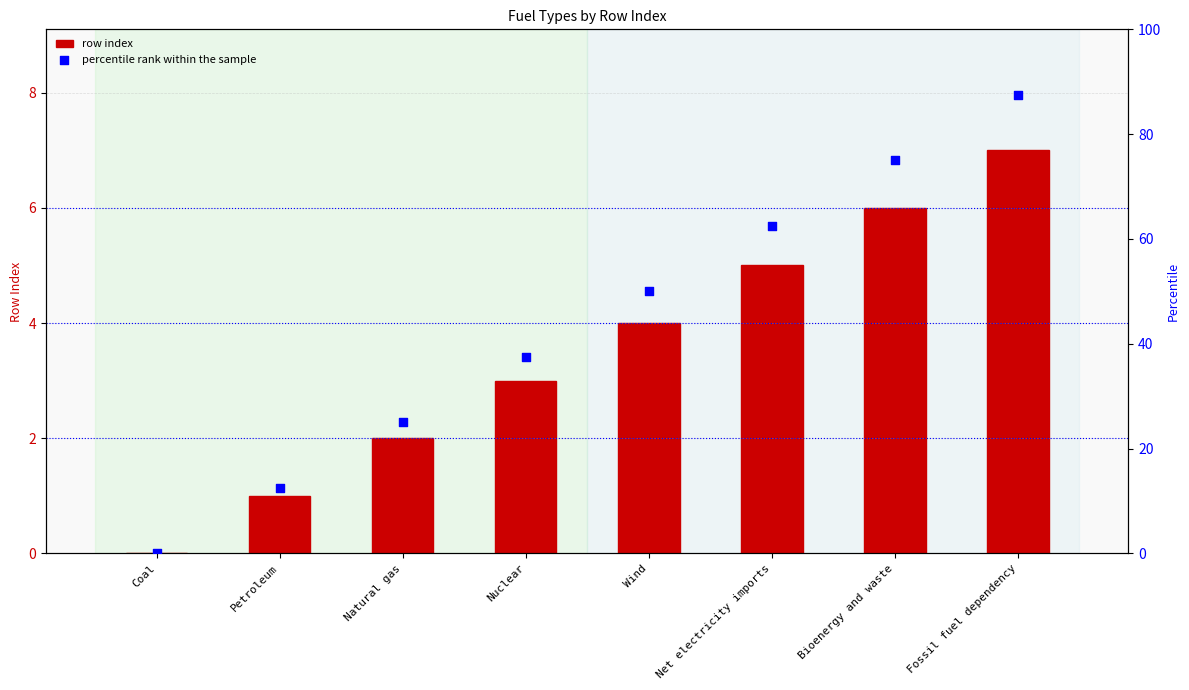

Which series has the largest total across all categories?

percentile rank within the sample